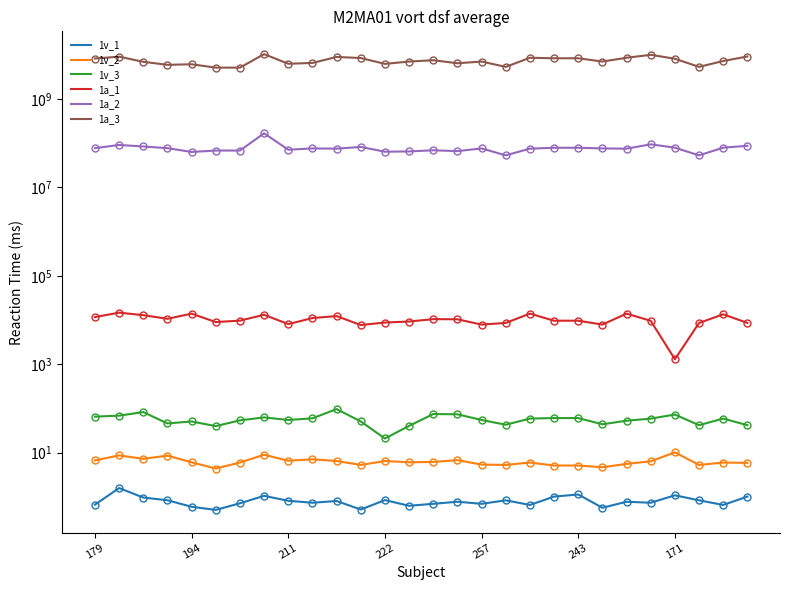

What is the value of the 1v_2 point at the 24th from the left?

6.4